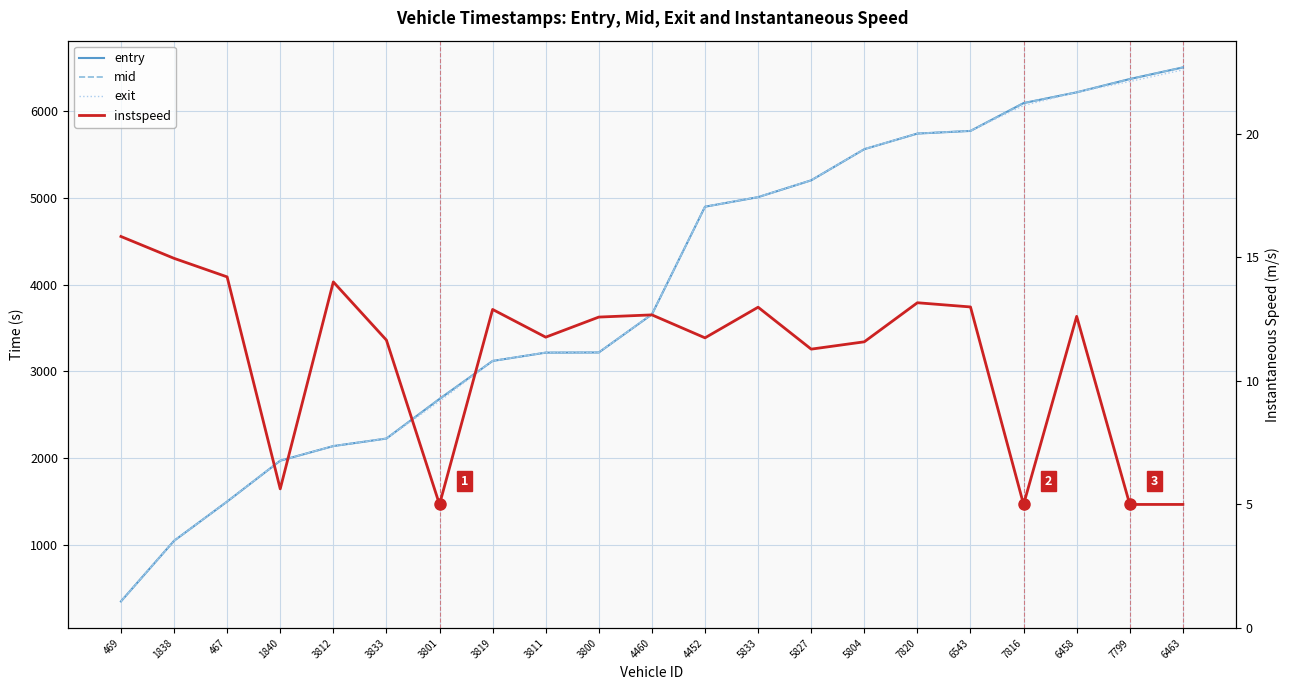

True or false: mid and entry cross at least once.

False